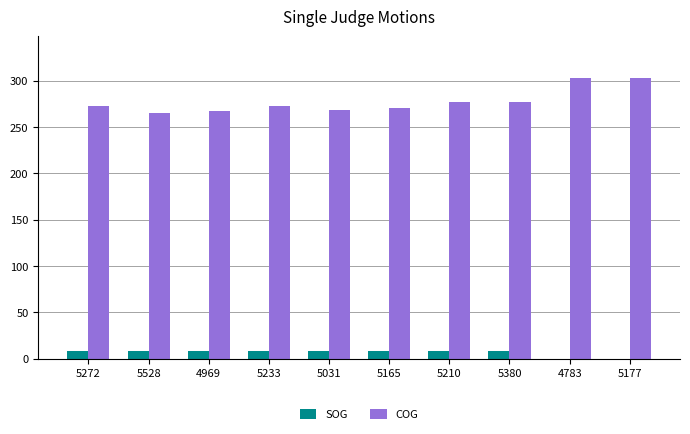

What is the total value across all series at 5031?

277.1